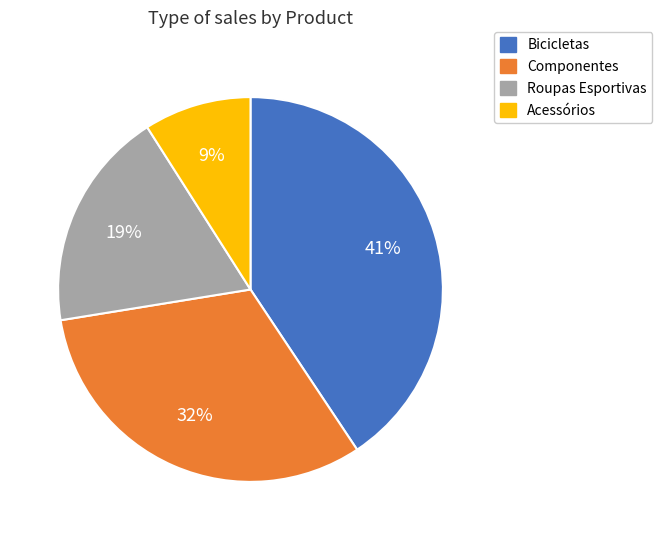

Do Bicicletas and Componentes together represent more than half of the pie?

Yes